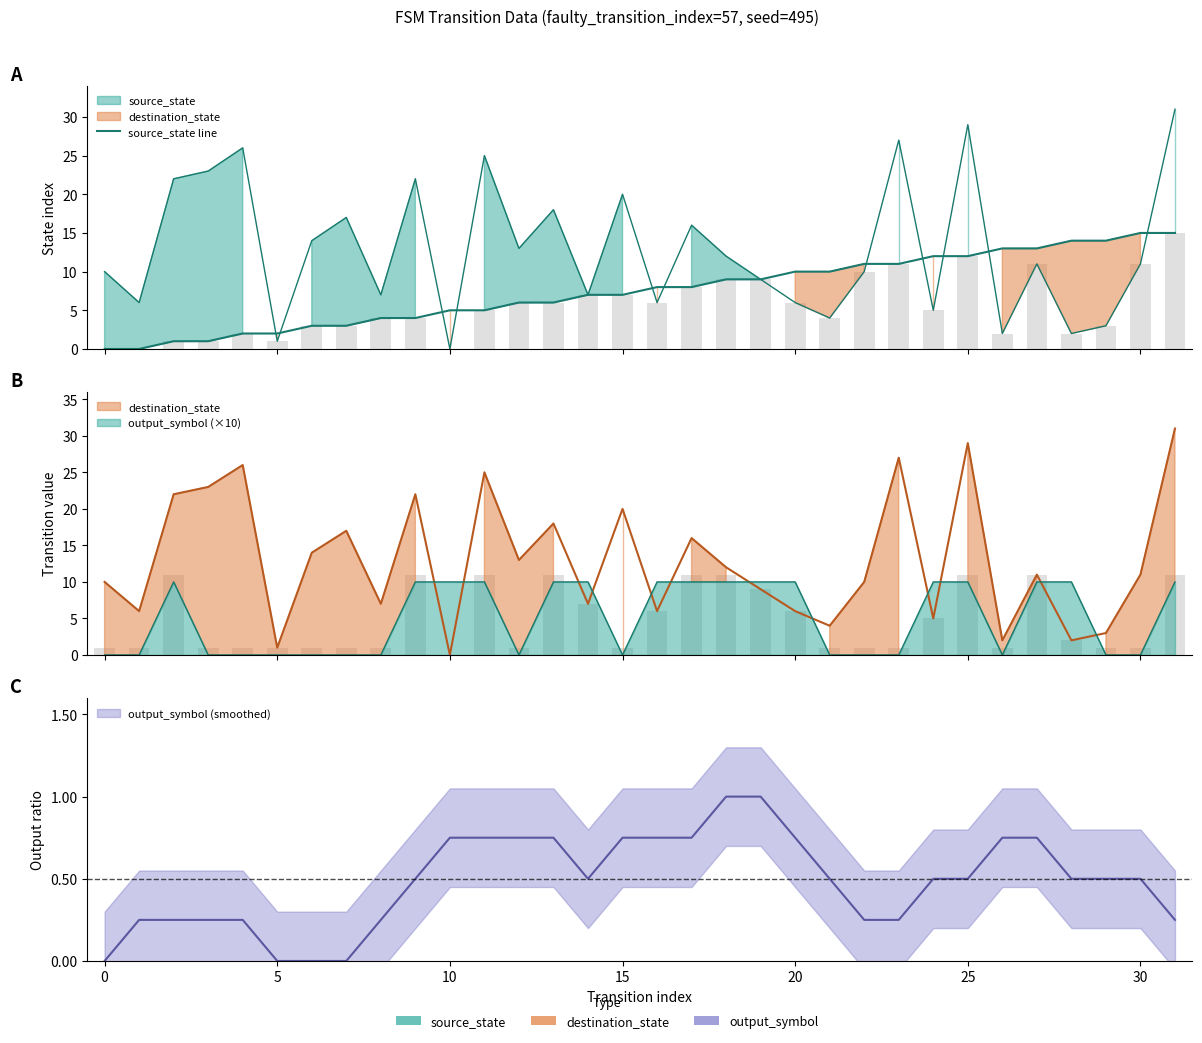

What is the ratio of the value at 18 to the value at 10?

9.0